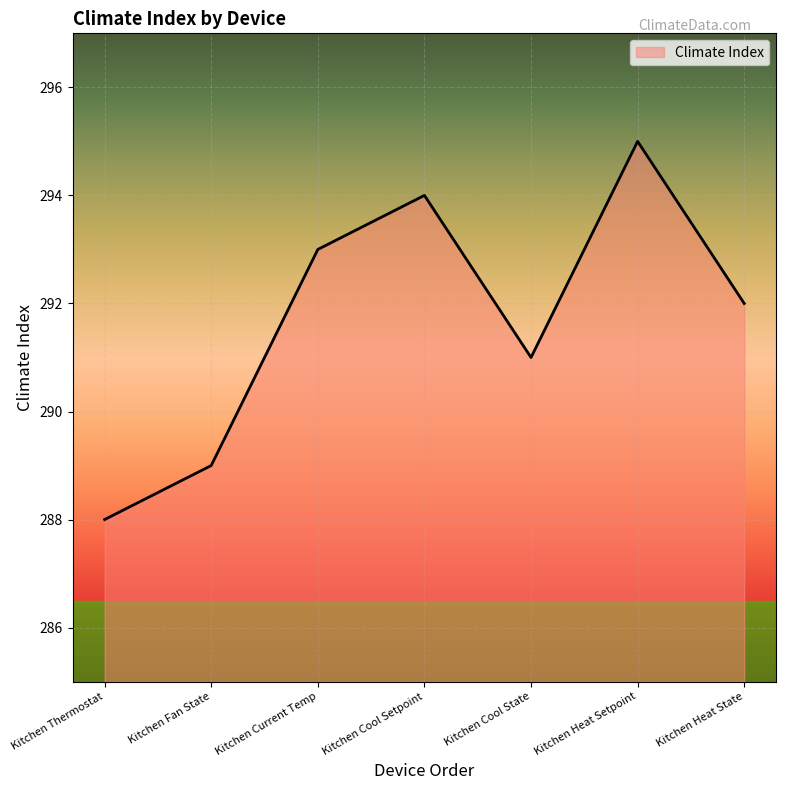

Where is the first local minimum?

Kitchen Cool State